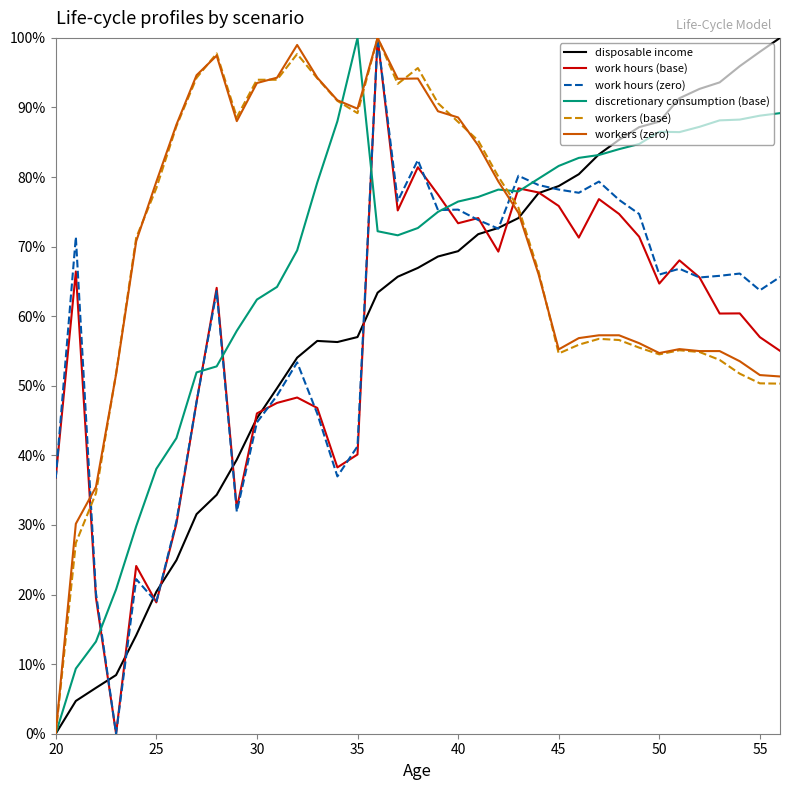

What is the maximum value for work hours (base)?

1.0